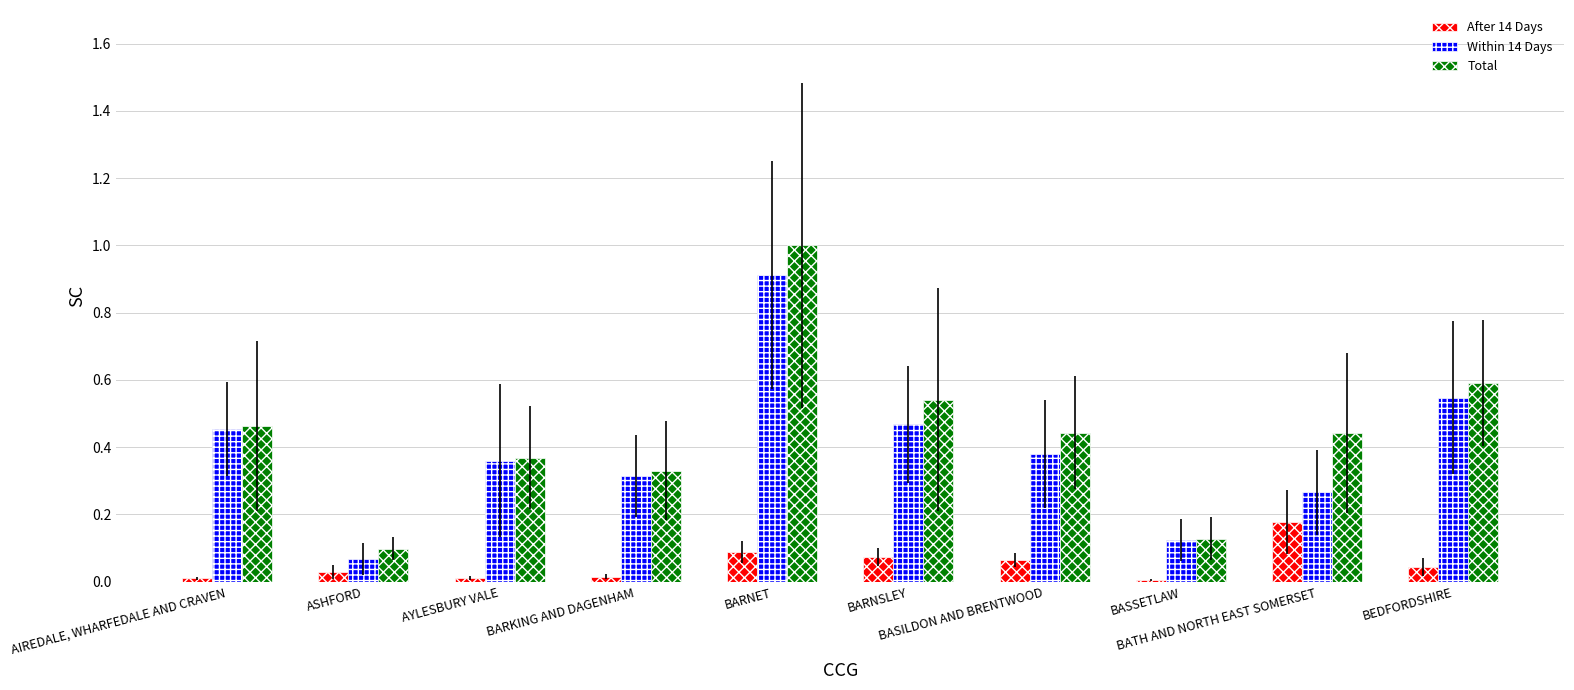

What is the sum of the Total values at BARNSLEY and BEDFORDSHIRE?

1.1